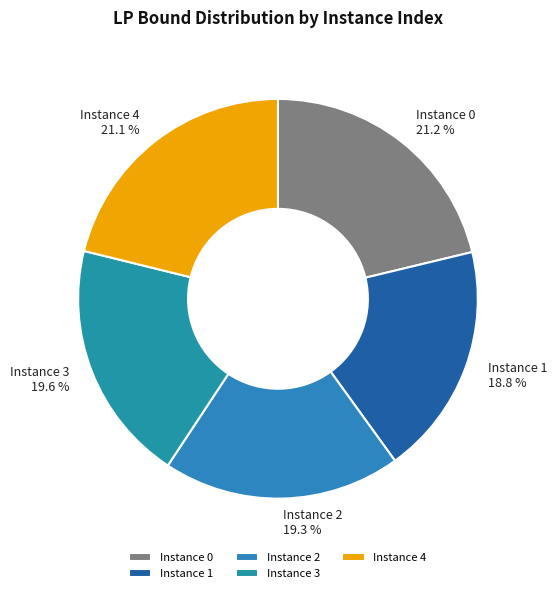

Does any single category account for the majority?

No